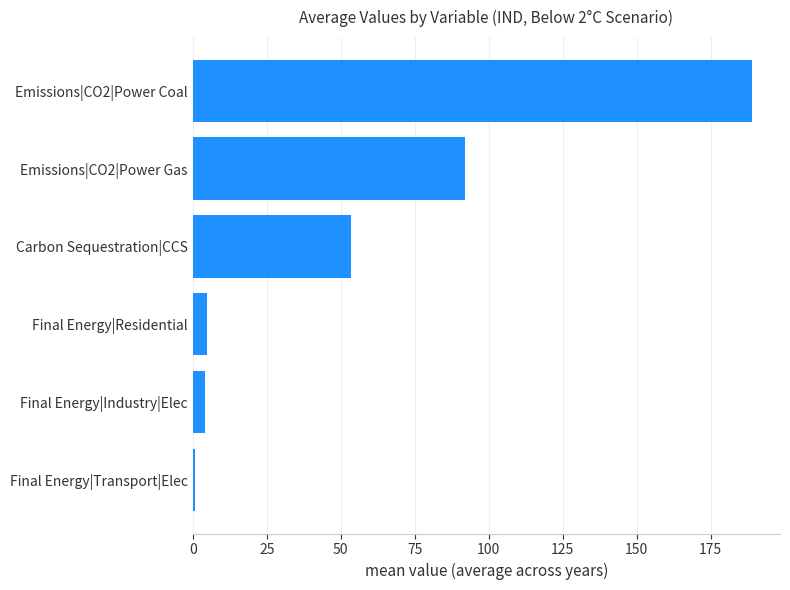

Reading top to bottom, transcribe all the data shown in this chart.

189.0	92.0	53.4	4.9	4.0	0.8